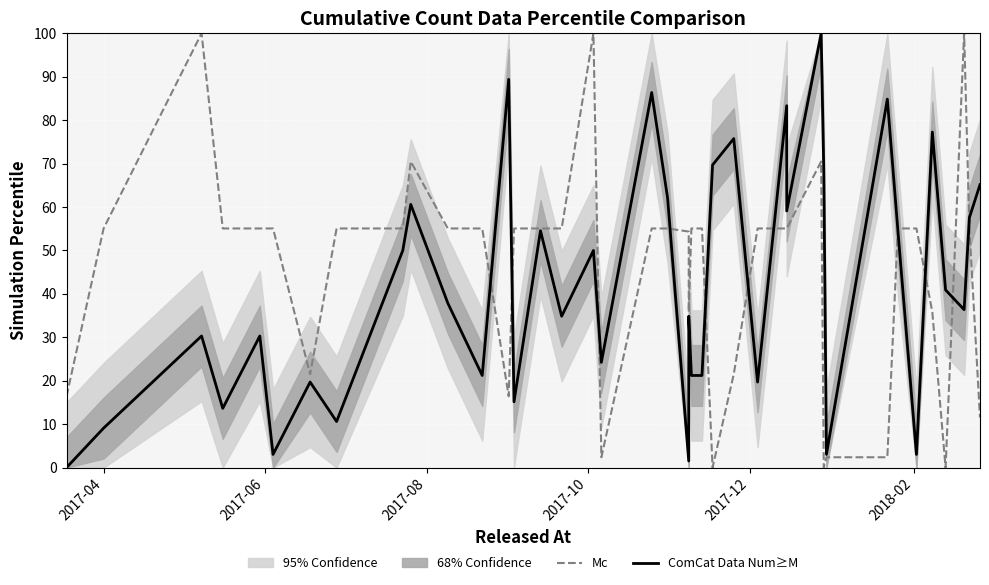

Reading right to left, what are all the values shown in this chart?

Mc: 11.5	55.1	100.0	0.0	35.8	55.1	55.1	2.4	2.4	0.0	70.5	55.1	55.1	55.1	21.5	0.0	55.1	55.1	35.8	54.3	55.1	55.1	2.4	100.0	55.1	55.1	55.1	16.4	55.1	55.1	70.5	55.1	55.1	21.5	55.1	55.1	55.1	100.0	55.1	16.4
ComCat Data Num≥M: 65.2	57.6	36.4	40.9	77.3	3.0	54.5	84.8	3.0	68.2	100.0	59.1	83.3	19.7	75.8	69.7	21.2	21.2	34.8	1.5	62.1	86.4	24.2	50.0	34.8	54.5	15.2	89.4	21.2	37.9	60.6	50.0	10.6	19.7	3.0	30.3	13.6	30.3	9.1	0.0